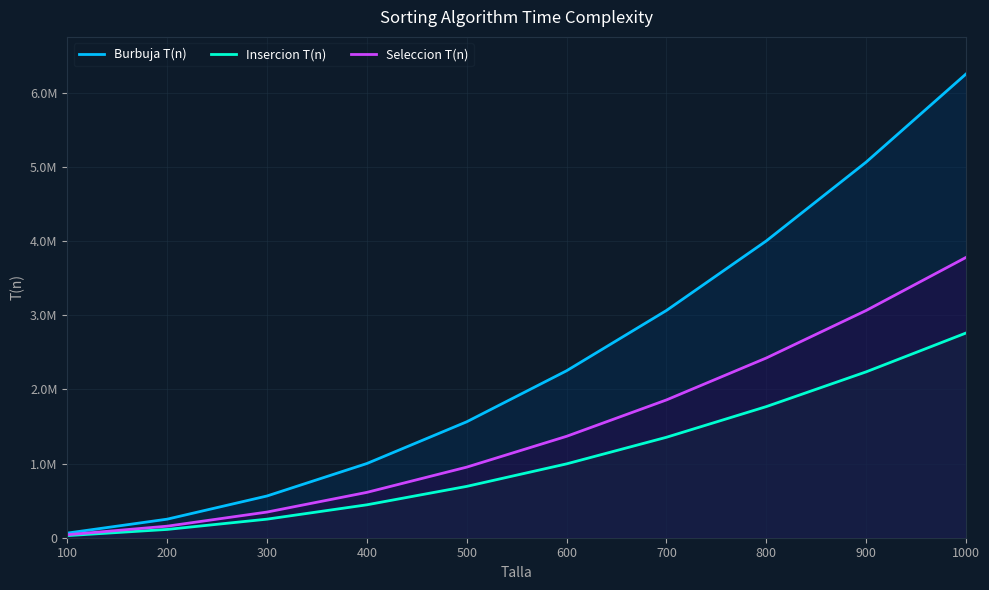

Reading left to right, transcribe all the data shown in this chart.

Burbuja T(n): 62573.5	250148.5	562723.5	1000298.5	1562873.5	2250448.5	3063023.5	4000598.5	5063173.5	6250748.5
Insercion T(n): 28416.0	111841.0	250266.0	443691.0	692116.0	995541.0	1353966.0	1767391.0	2235816.0	2759241.0
Seleccion T(n): 40312.0	155637.0	345962.0	611287.0	951612.0	1366937.0	1857262.0	2422587.0	3062912.0	3778237.0